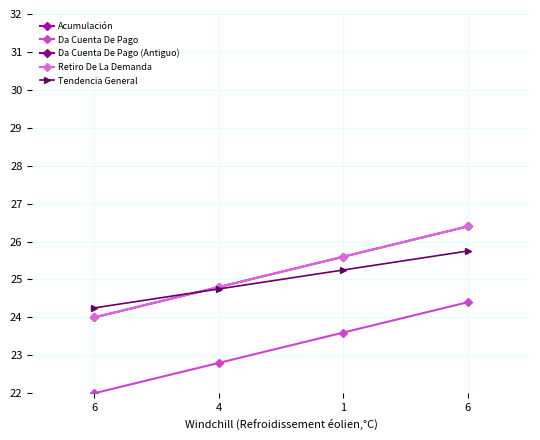

List the labels in order of Acumulación value, smallest first.

6, 4, 1, 6